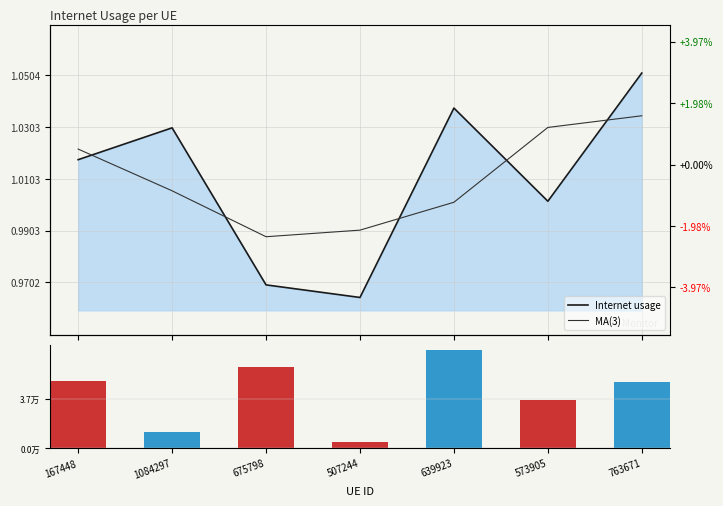

Rank the series at 573905 from lowest to highest value.

Internet usage, MA(3), Volume proxy